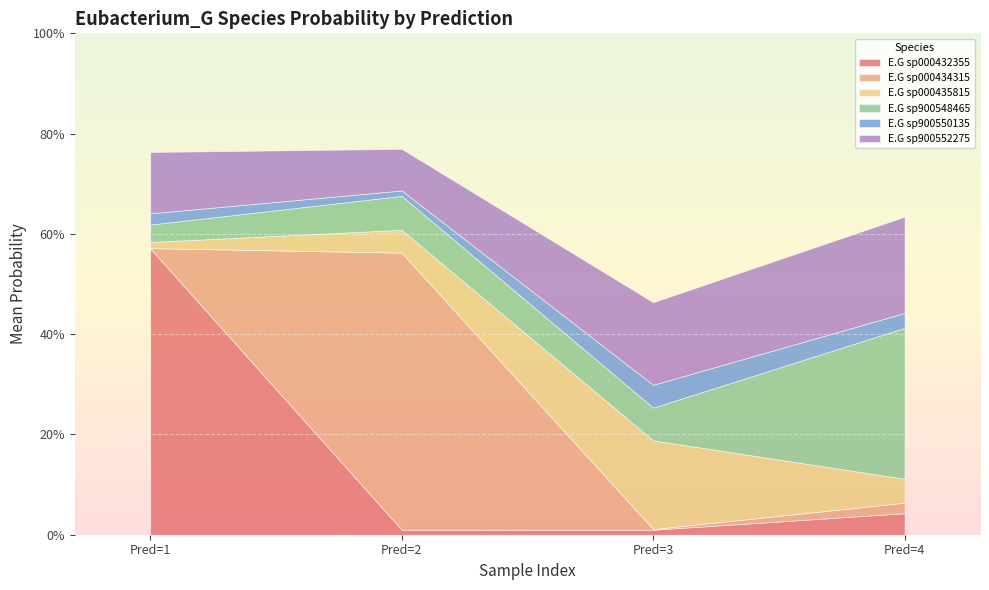

Where do s__Eubacterium_G sp900552275 and s__Eubacterium_G sp000435815 first cross each other?

2 and 3